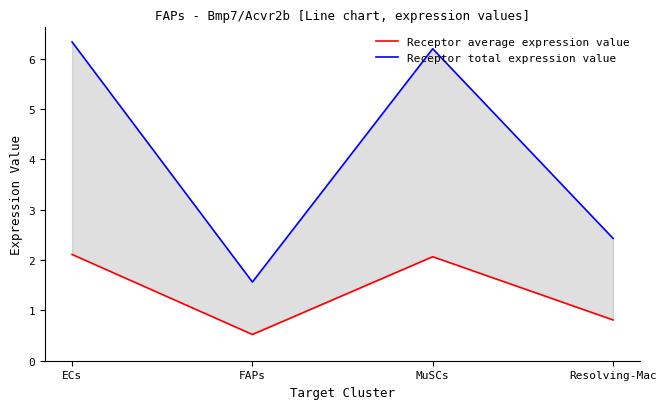

Between Resolving-Mac and ECs, which is larger?

ECs